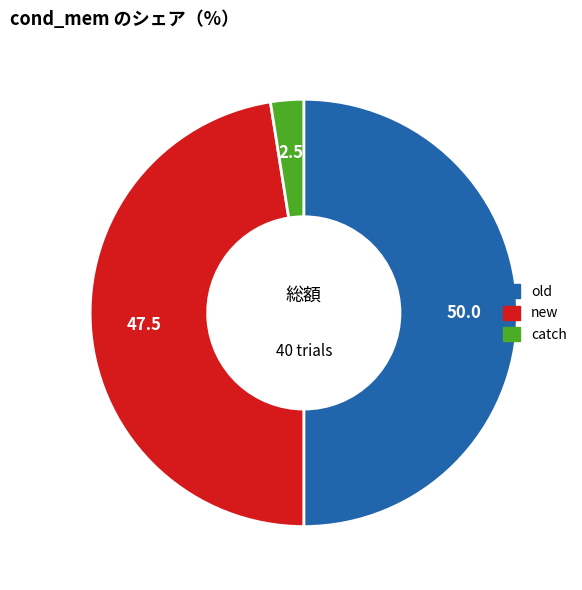

Is the sum of new and old greater than half?

Yes